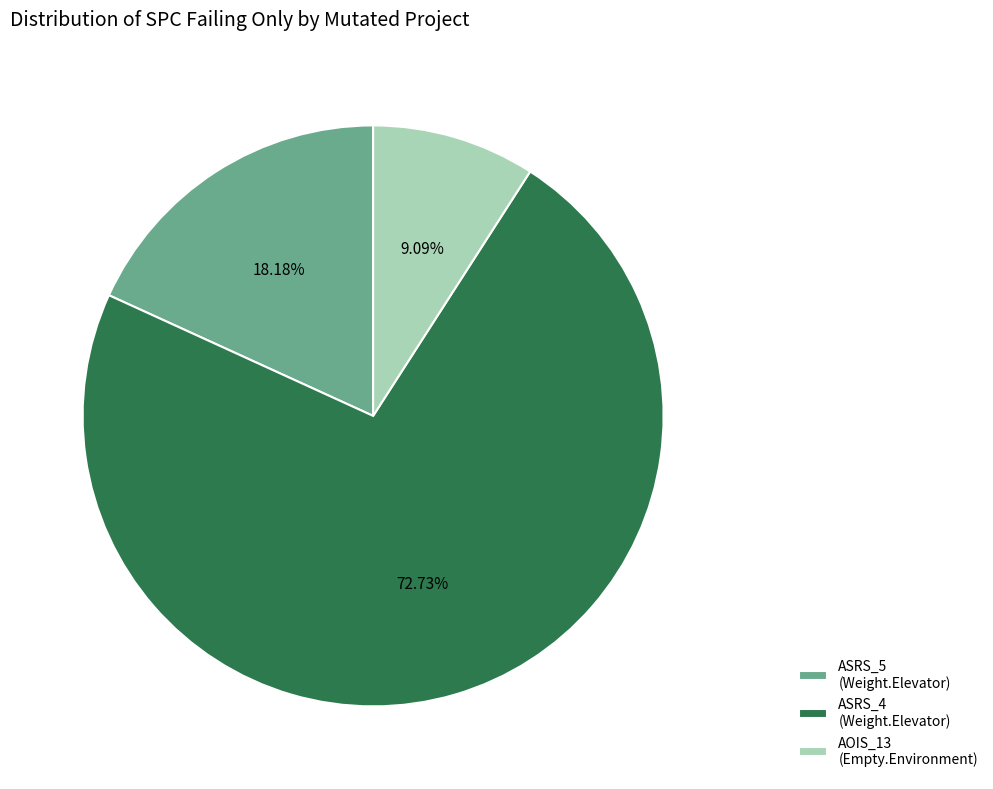

Is there any slice that represents more than half of the pie?

Yes